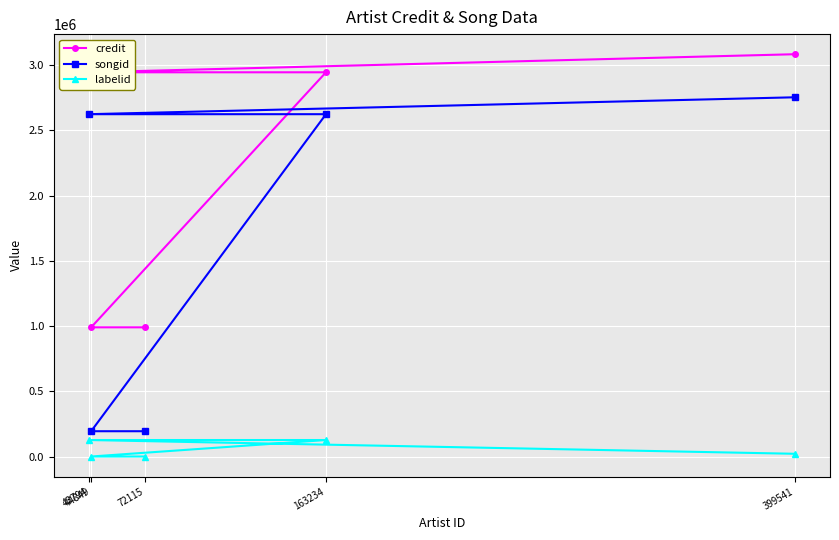

What is the sum of all songid values?

8390109